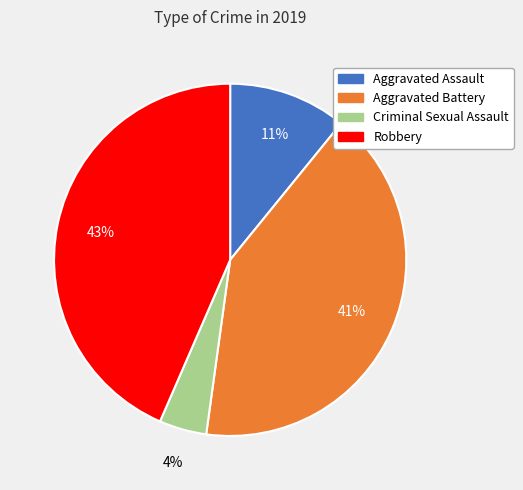

The Aggravated Battery slice represents 53% of the pie. True or false?

False